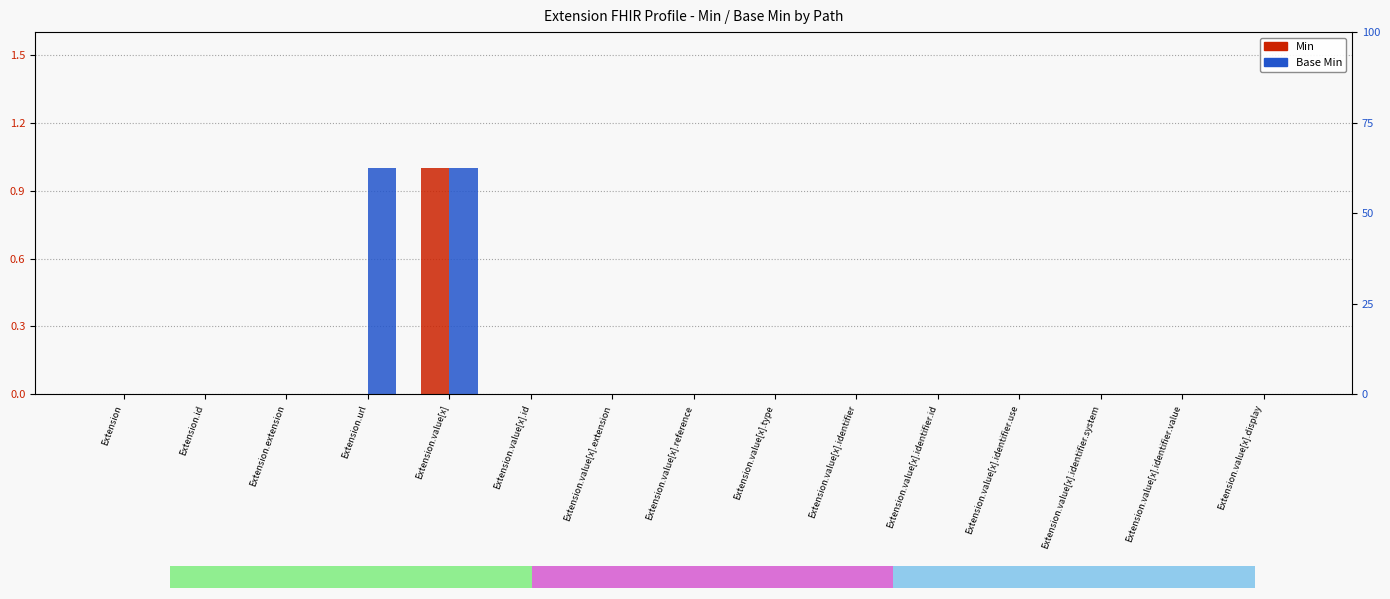

What is the difference between the maximum and minimum values in the Min series?

1